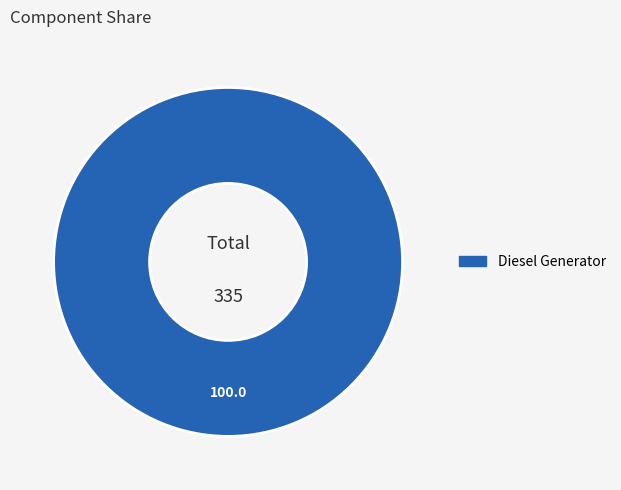

Is there any slice that represents more than half of the pie?

Yes